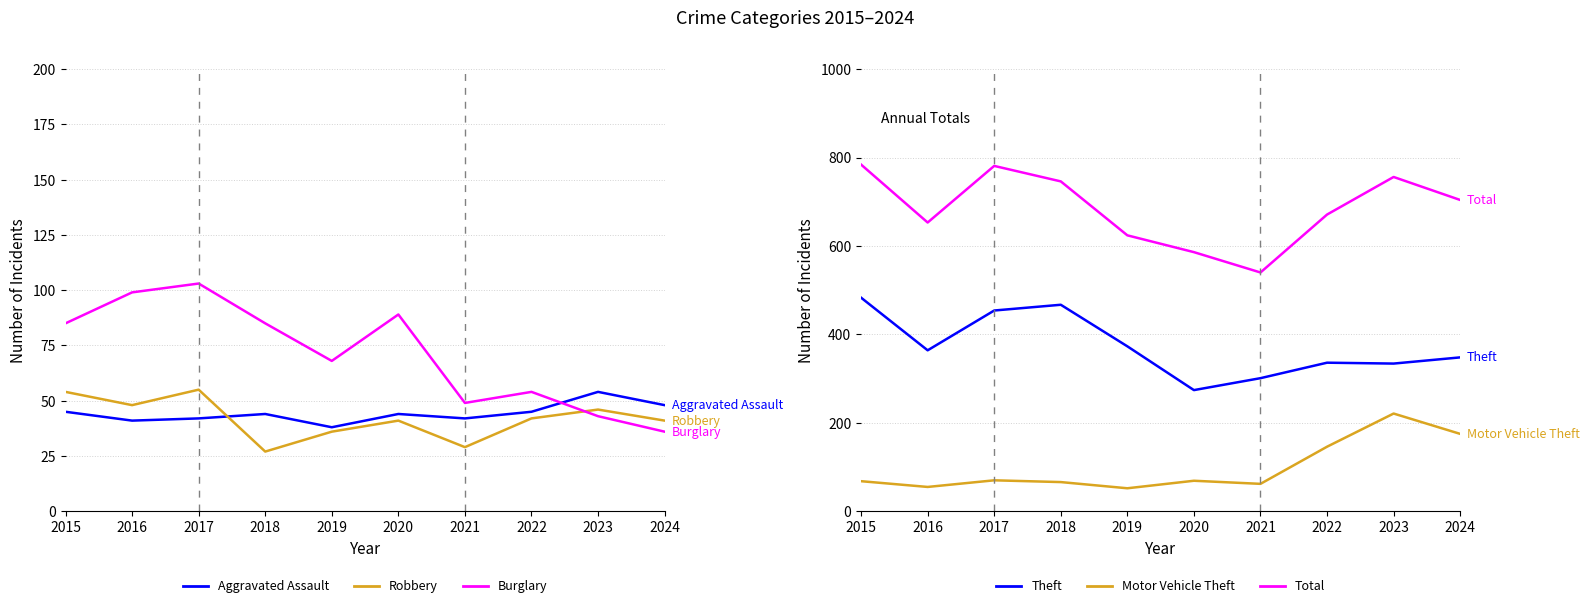

How many lines are shown in the chart?

6